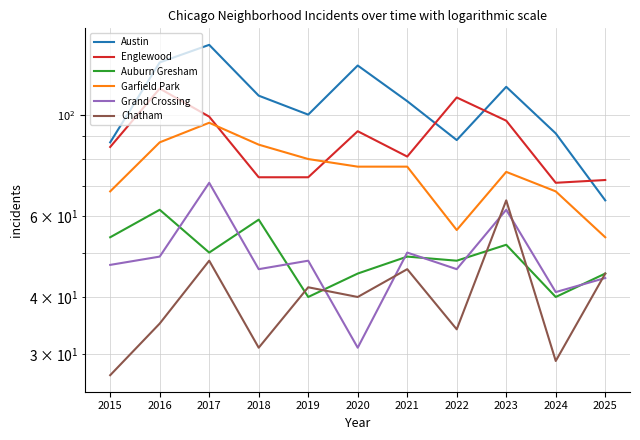

At which category does Auburn Gresham reach its first local valley?

2017